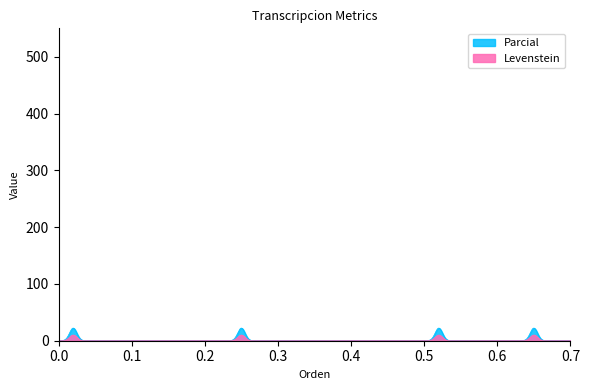

Which series has the widest spread of values?

Parcial